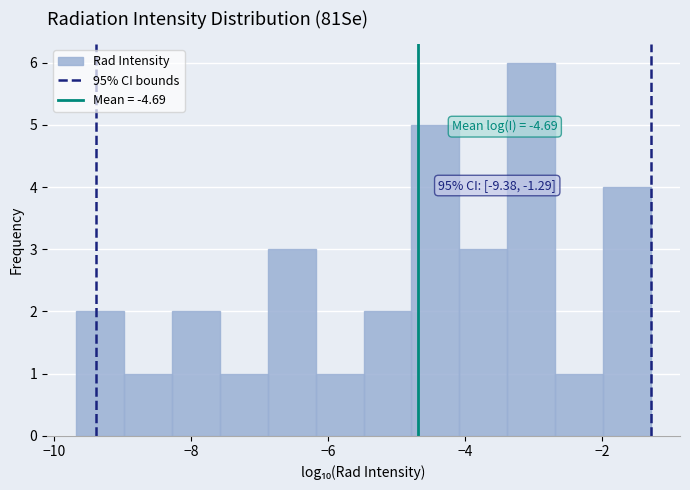

Around what value on the x-axis is the tallest bar? Give the approximate position of its centre, as read against the axis.

-3.0